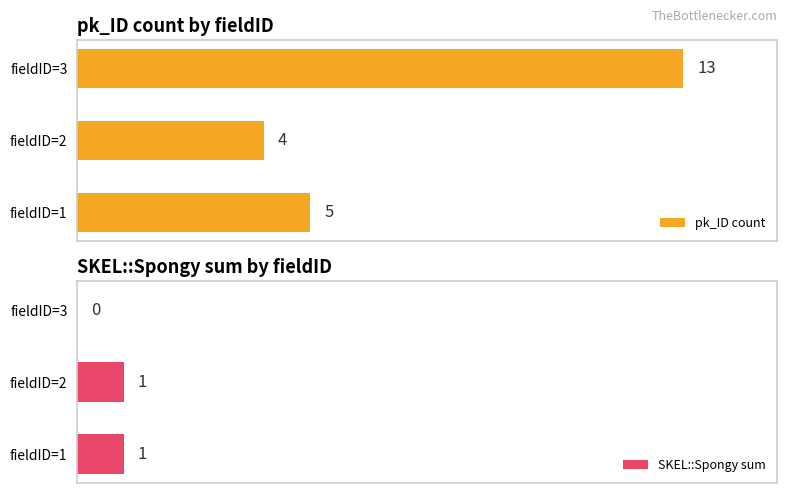

Reading left to right, list all the values displayed in this chart.

pk_ID count: 5	4	13
SKEL::Spongy sum: 1	1	0